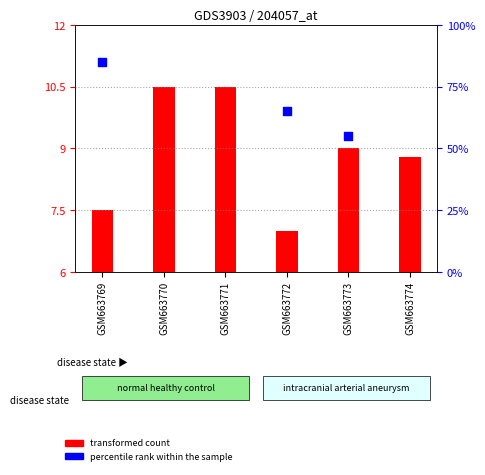

Approximately how many times larger is the value at GSM663769 compared to GSM663770?

0.7